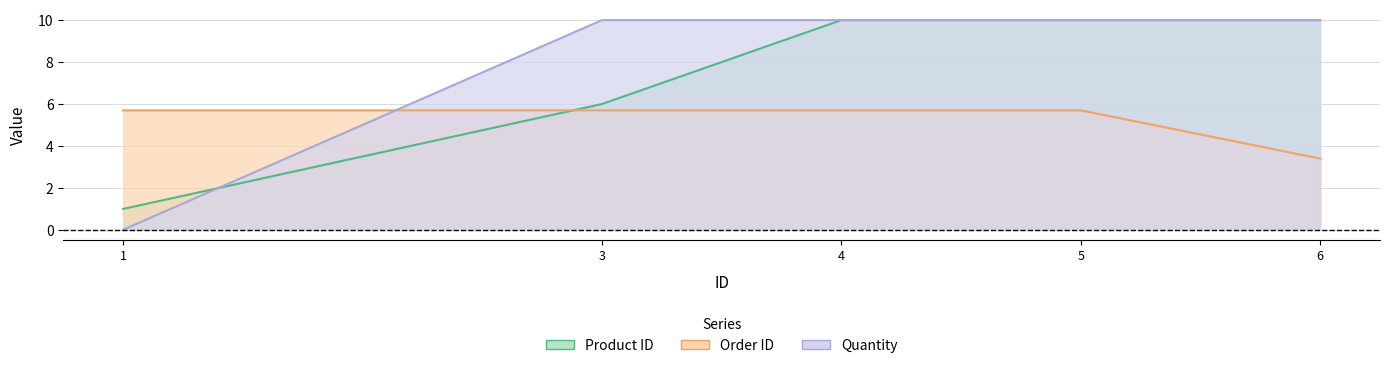

True or false: Product ID has more than 2 points higher than both neighbors.

False